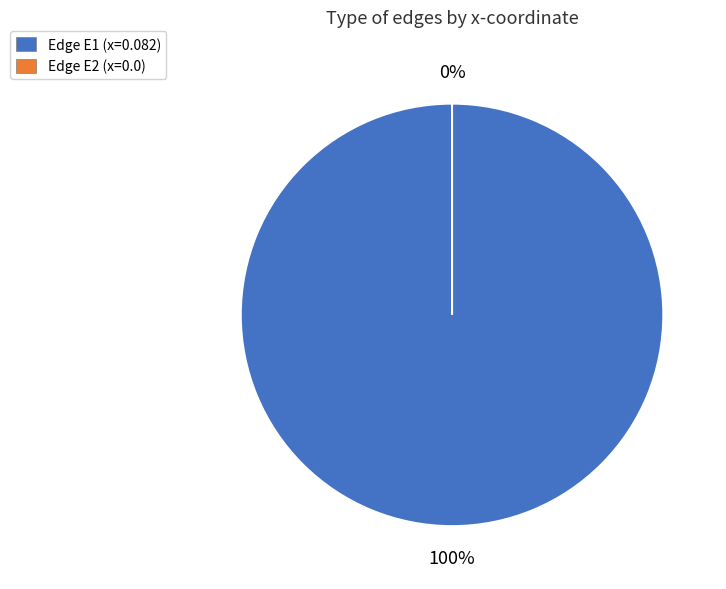

What is the change in value from E1 to E2?

-0.1